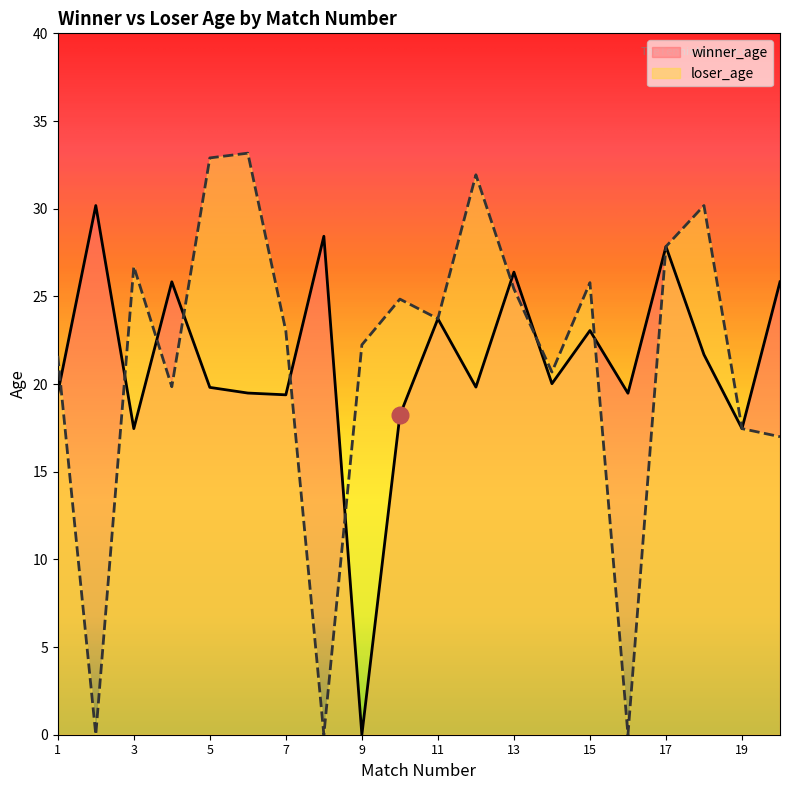

Reading left to right, extract all data points from this chart.

winner_age: 1=19.5	2=30.2	3=17.5	4=25.8	5=19.8	6=19.5	7=19.4	8=28.4	9=0.0	10=18.2	11=23.7	12=19.8	13=26.4	14=20.0	15=23.0	16=19.5	17=27.8	18=21.7	19=17.5	20=25.8
loser_age: 1=21.6	2=0.0	3=26.7	4=19.8	5=32.9	6=33.2	7=23.0	8=0.0	9=22.2	10=24.8	11=23.7	12=31.9	13=25.4	14=20.7	15=25.8	16=0.0	17=27.8	18=30.2	19=17.5	20=17.0